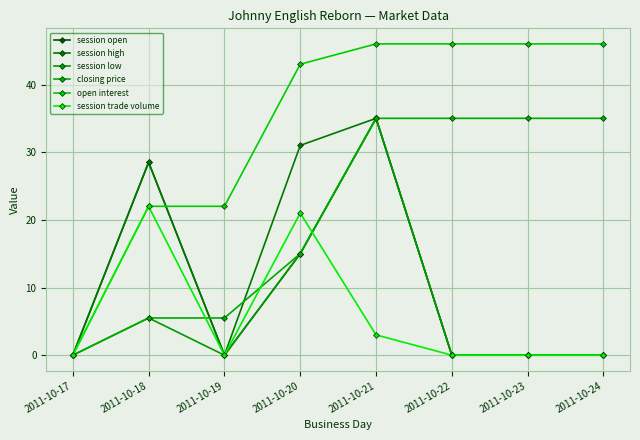

Reading left to right, what are all the values shown in this chart?

session open: 0.0	28.5	0.0	15.0	35.0	0.0	0.0	0.0
session high: 0.0	28.5	0.0	31.0	35.0	0.0	0.0	0.0
session low: 0.0	5.5	0.0	15.0	35.0	0.0	0.0	0.0
closing price: 0.0	5.5	5.5	15.0	35.0	35.0	35.0	35.0
open interest: 0.0	22.0	22.0	43.0	46.0	46.0	46.0	46.0
session trade volume: 0.0	22.0	0.0	21.0	3.0	0.0	0.0	0.0